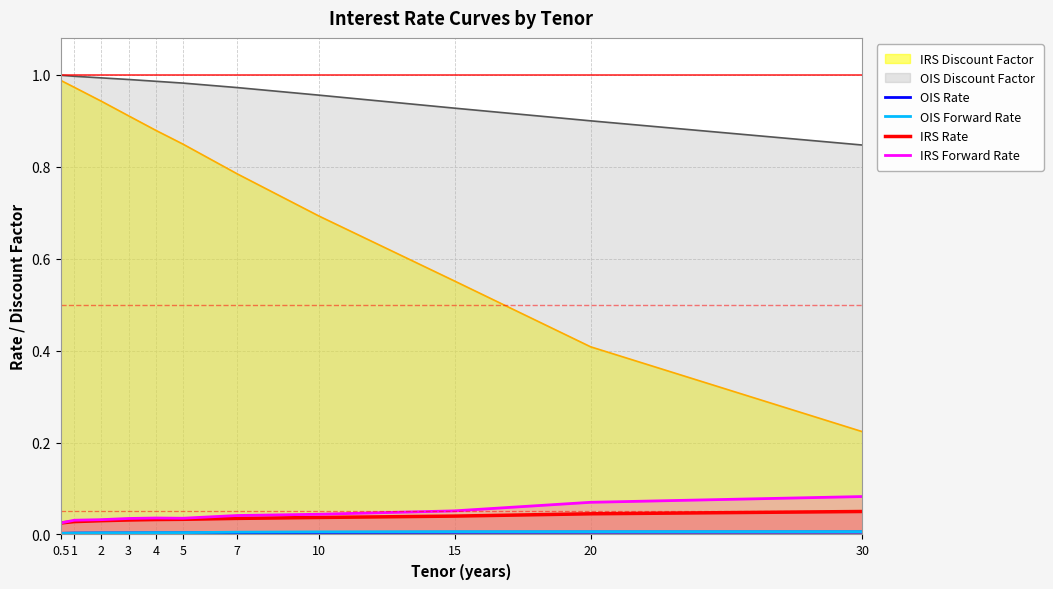

Which category has the highest value in the OIS Rate series?

30